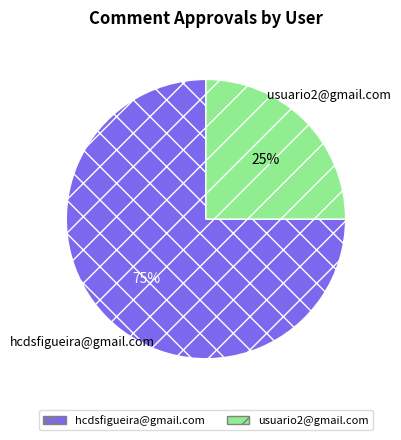

To the nearest percent, what percentage of the pie is hcdsfigueira@gmail.com?

75%